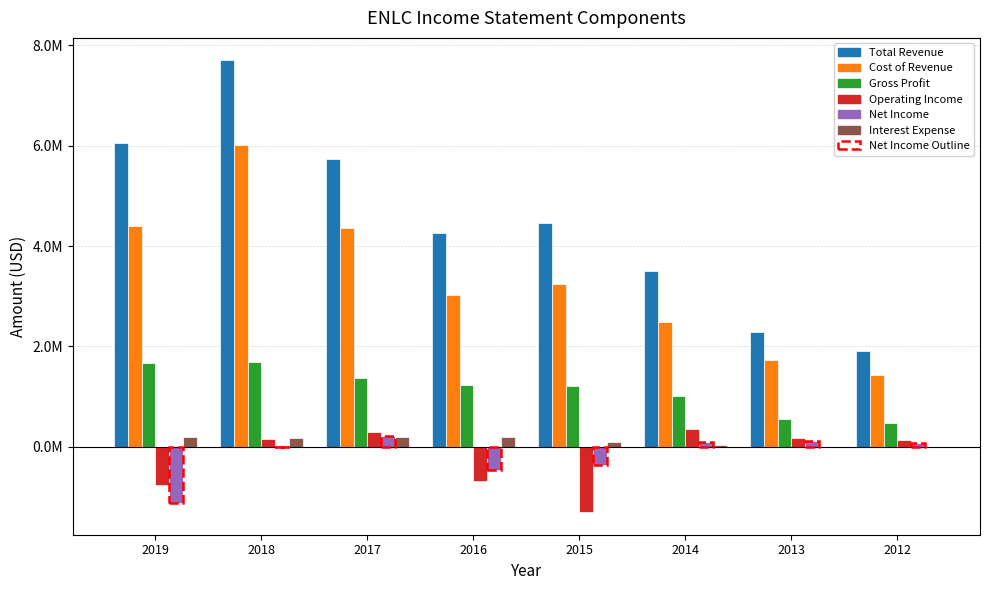

Does the chart contain stacked bars?

No